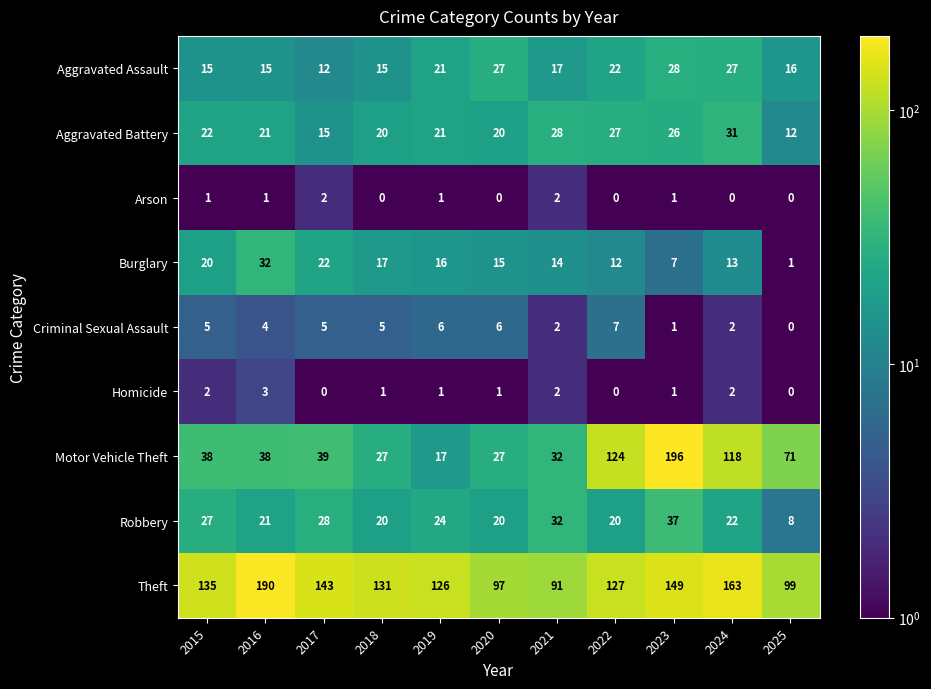

How many Homicide values are between 0 and 2?

10